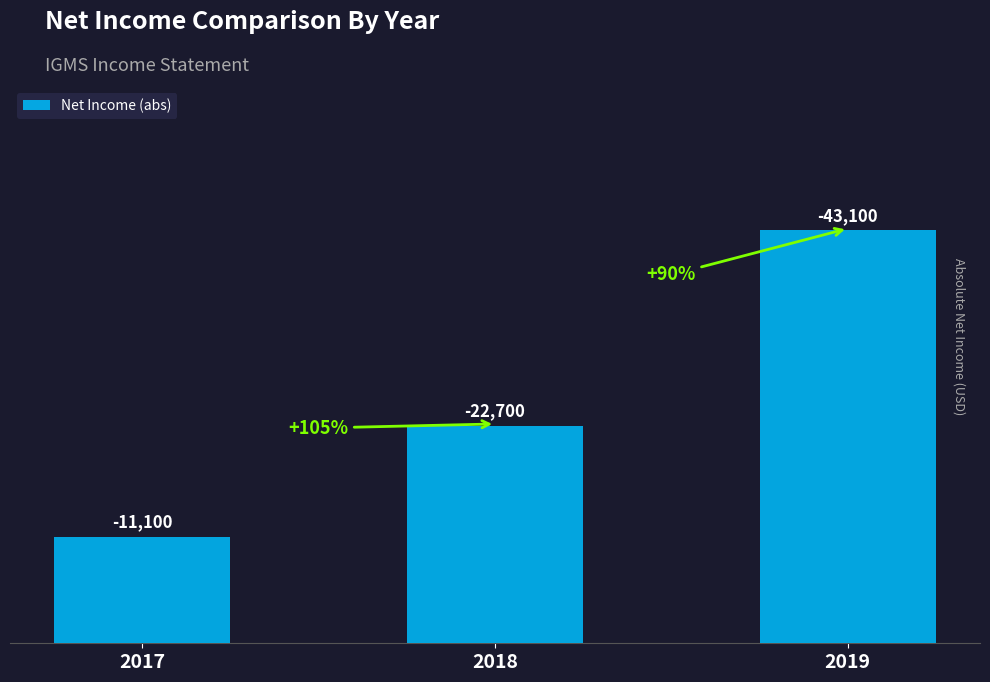

Reading right to left, extract all data points from this chart.

43100	22700	11100